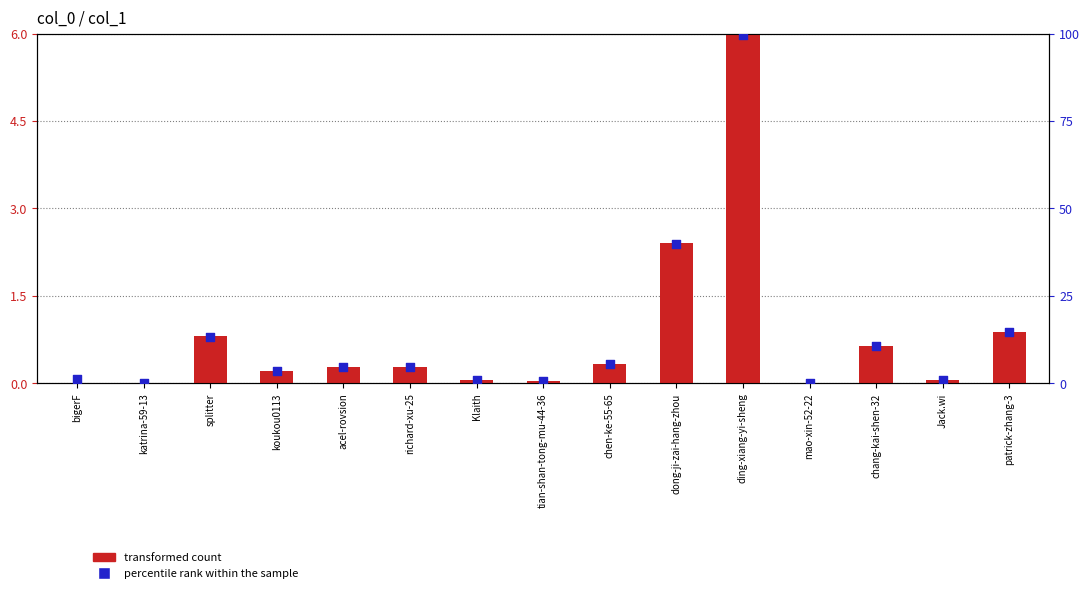

At how many categories does at least one series exceed 40?

1